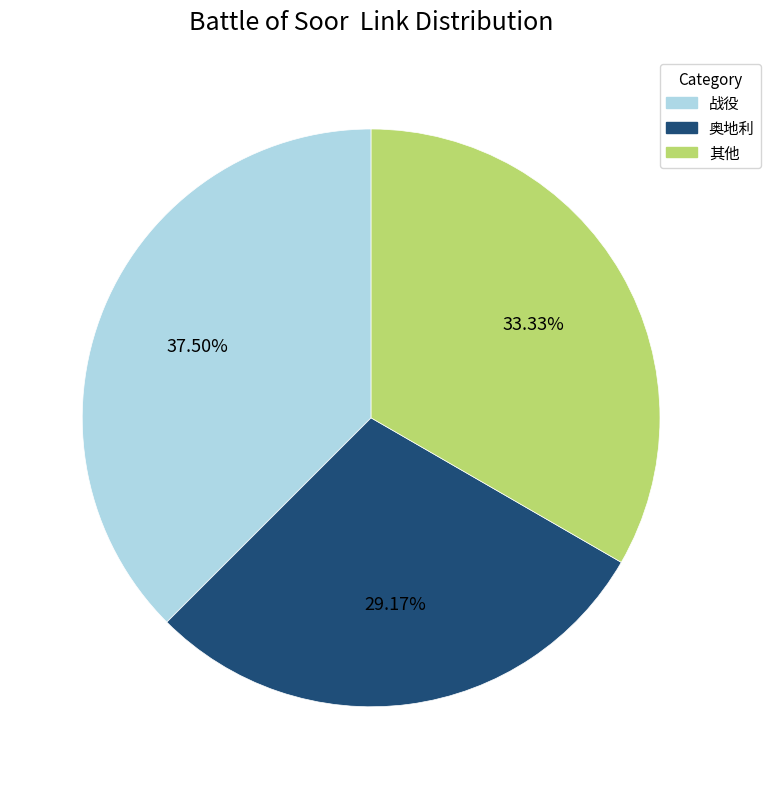

Does any single category account for the majority?

No